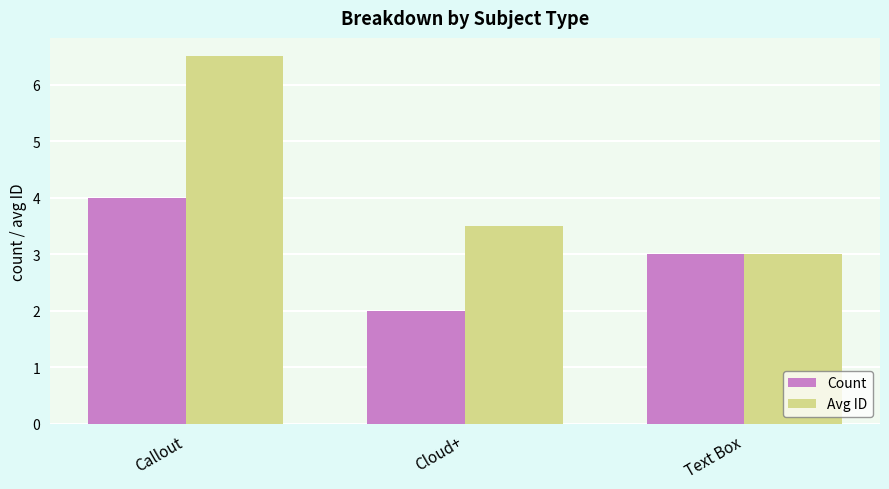

Is it true that Avg ID equals 3.0 at Text Box?

True